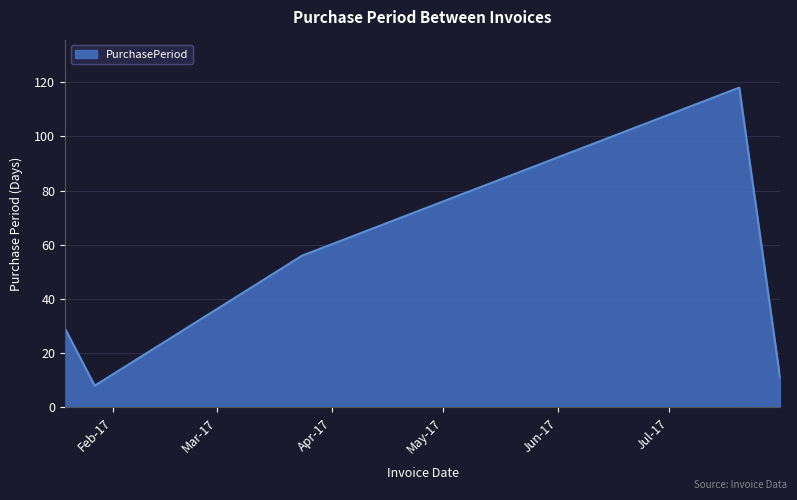

What is the maximum value shown in the chart?

118